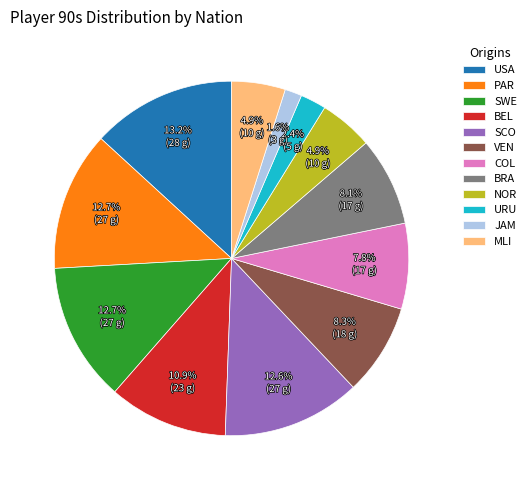

Is there a majority slice in this chart?

No